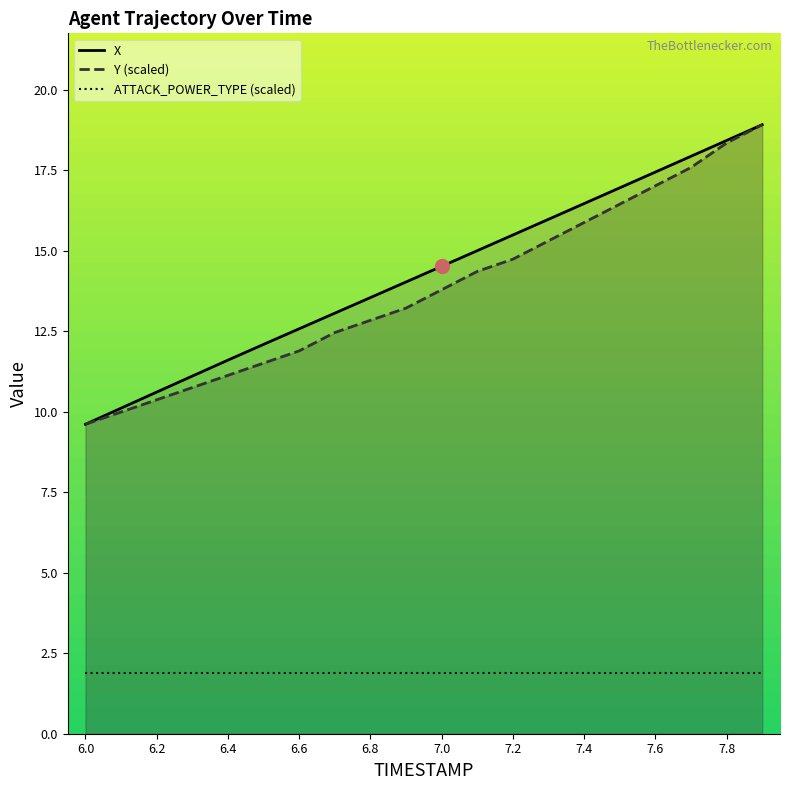

What is the maximum value for X?

18.9